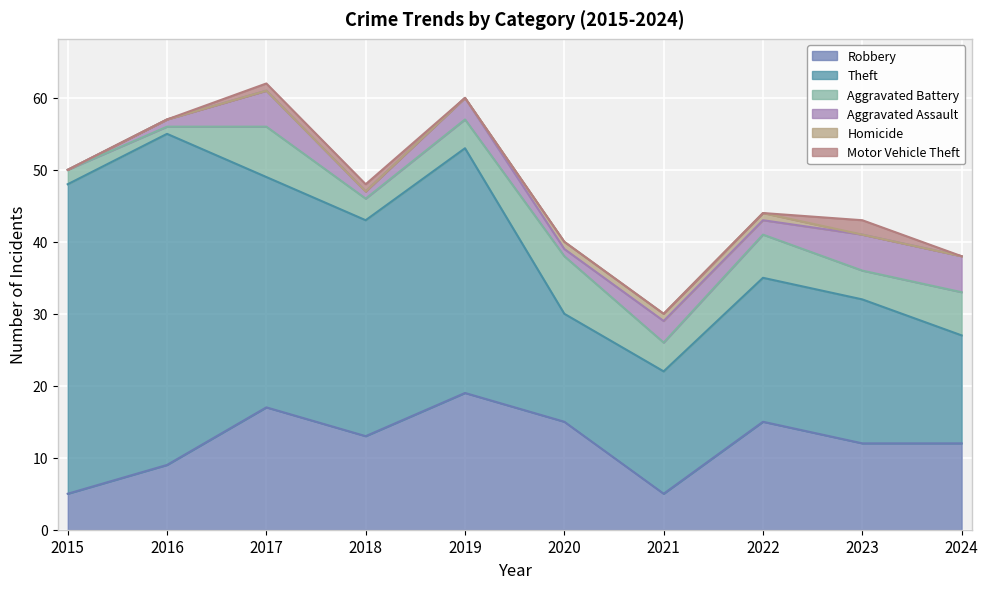

Which category has the highest value in the Aggravated Battery series?

2020